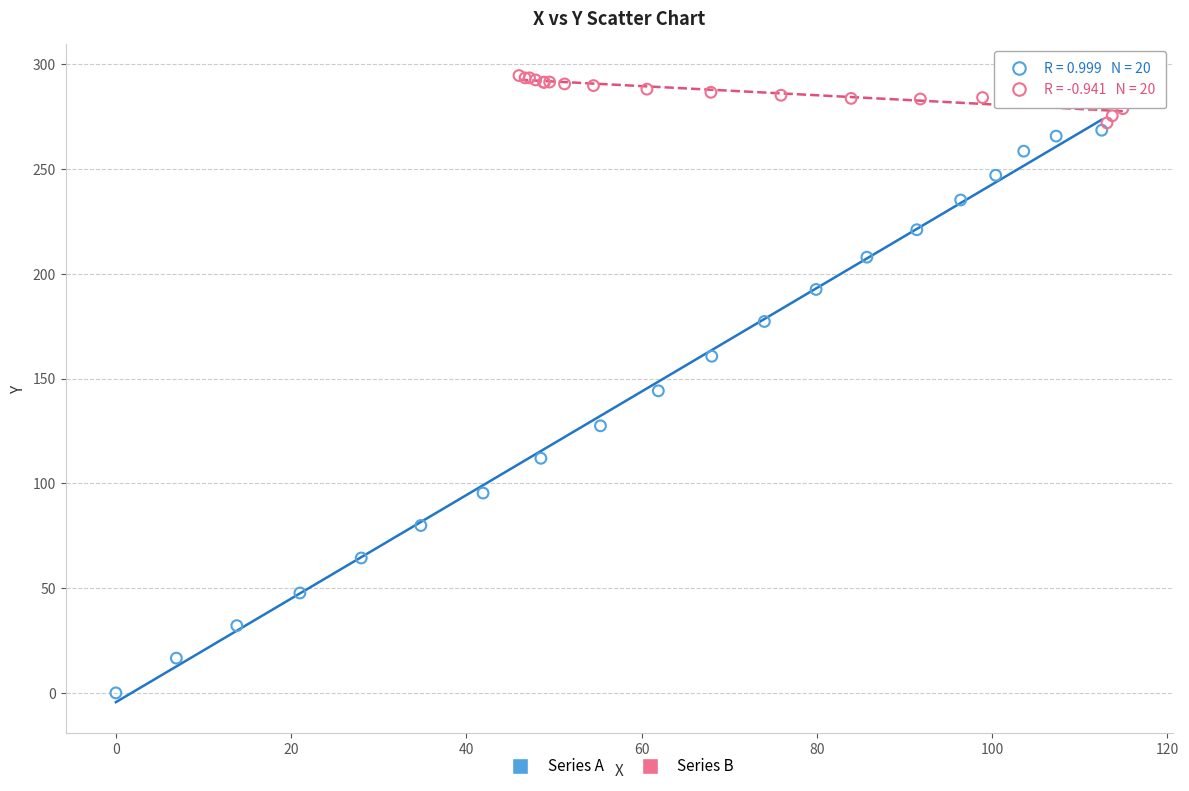

Which series reaches the minimum Y coordinate?

Series A